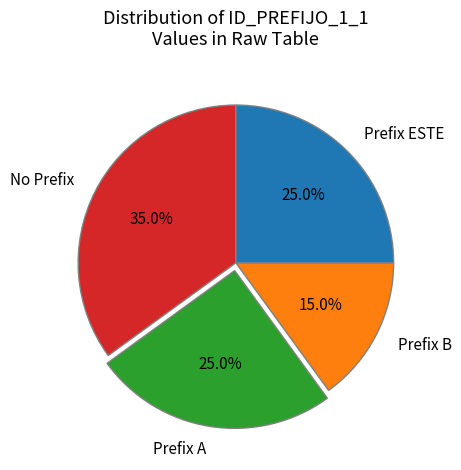

Is there a majority slice in this chart?

No